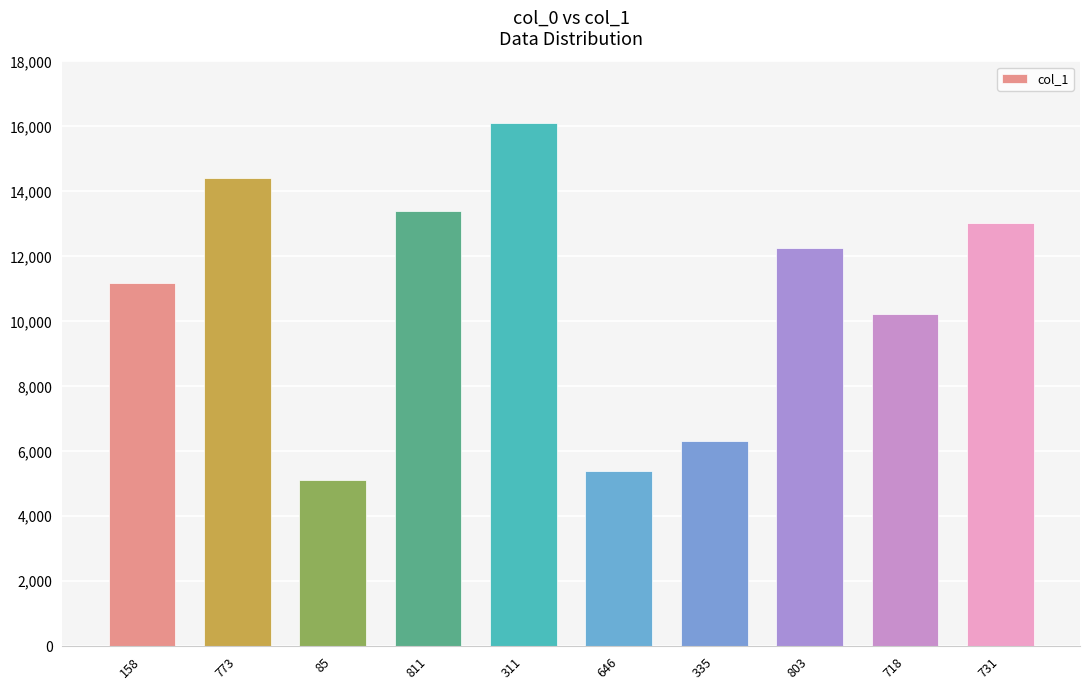

At which category does the chart reach its minimum across all series?

85